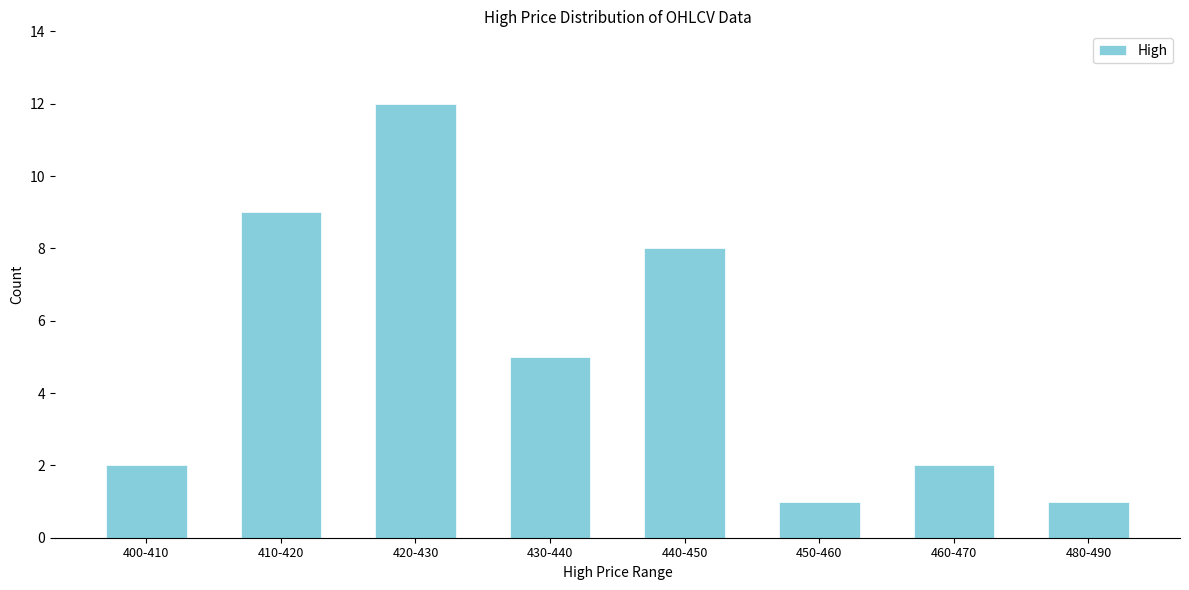

Reading left to right, transcribe all the data shown in this chart.

400-410=2	410-420=9	420-430=12	430-440=5	440-450=8	450-460=1	460-470=2	480-490=1